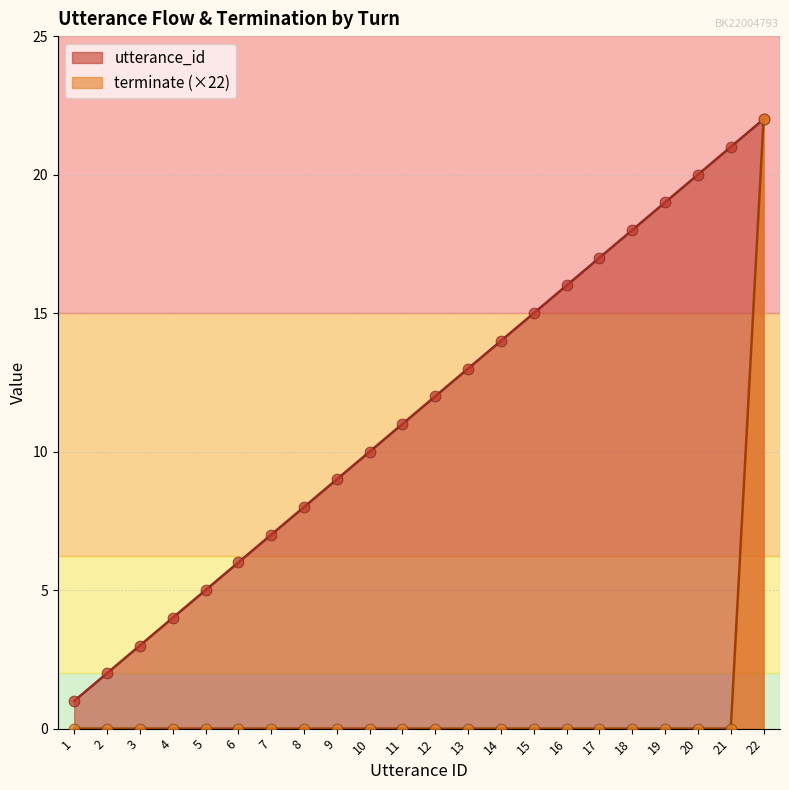

Which series has the largest total across all categories?

utterance_id